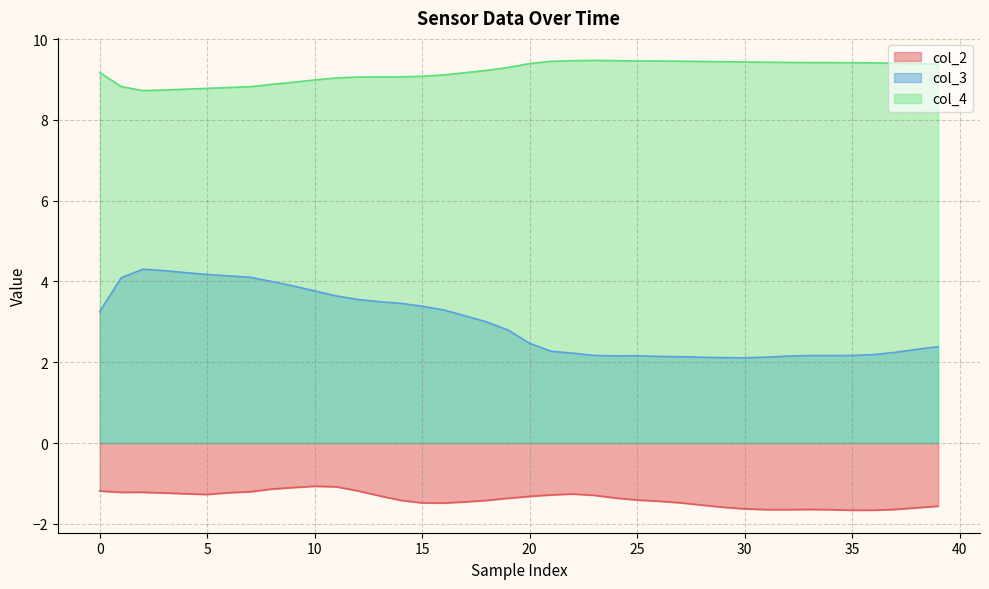

Which series has the largest range (max minus min)?

col_3